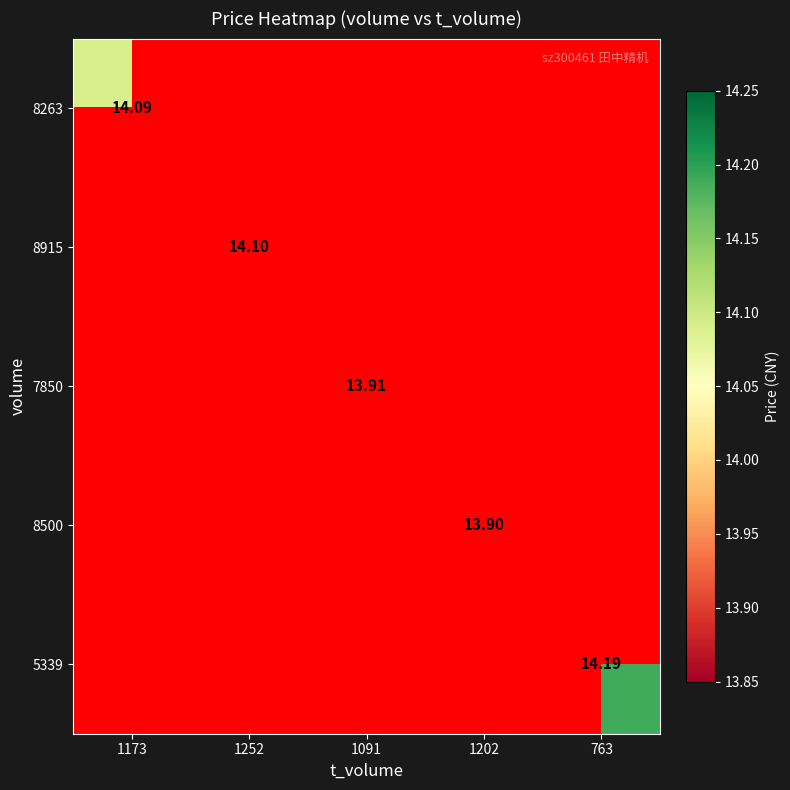

Is it true that 8263 equals 14.1 at 1173?

True